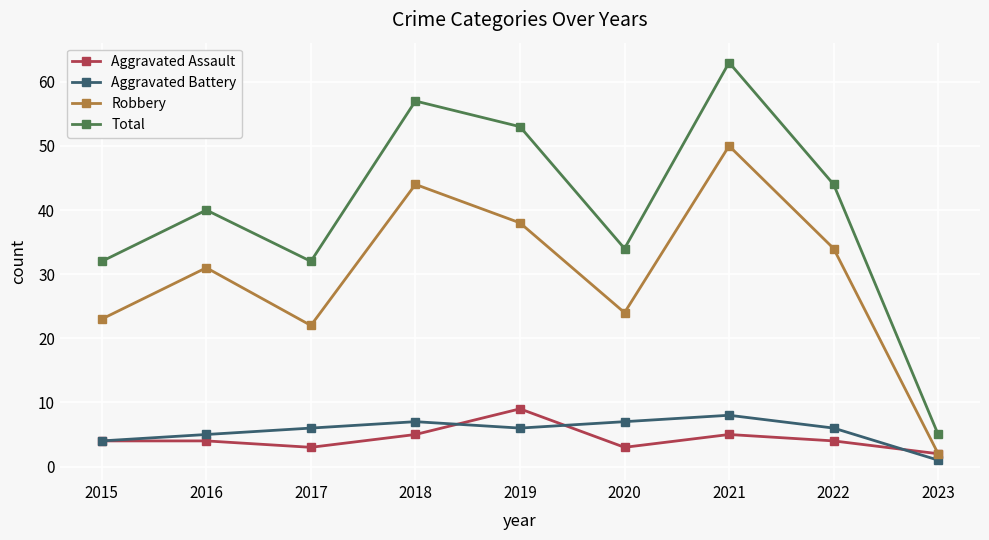

What are all the series names shown in the legend?

Aggravated Assault, Aggravated Battery, Robbery, Total